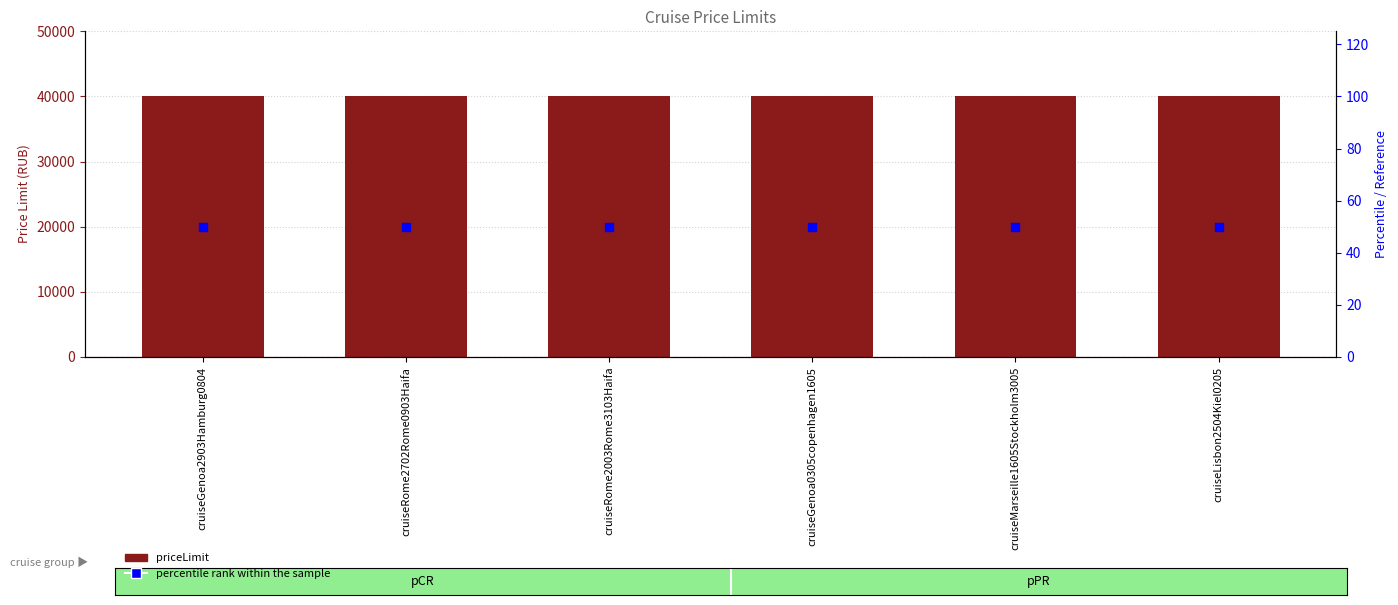

Is the value of percentile rank within the sample at cruiseMarseille1605Stockholm3005 greater than the value of priceLimit at cruiseGenoa2903Hamburg0804?

No